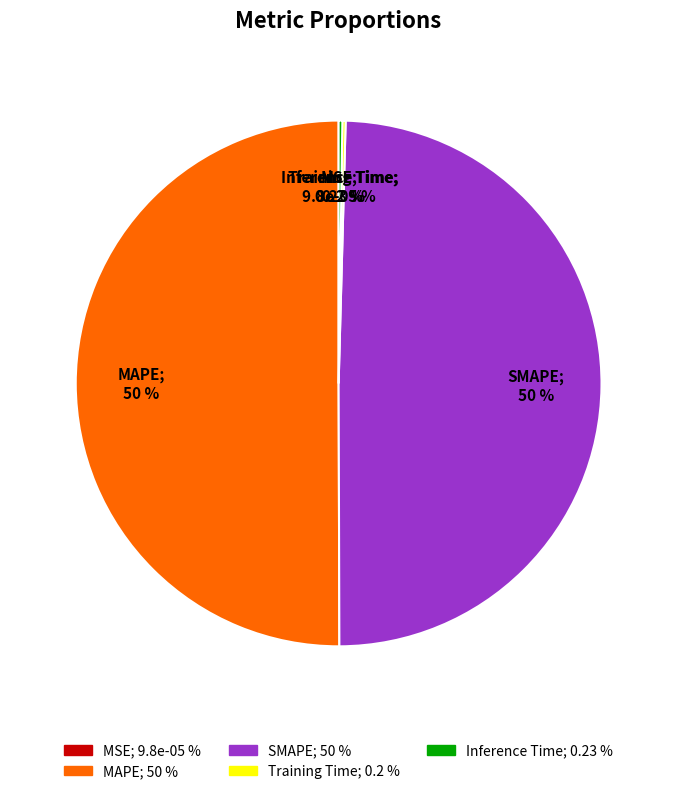

How many segments does this pie chart have?

5